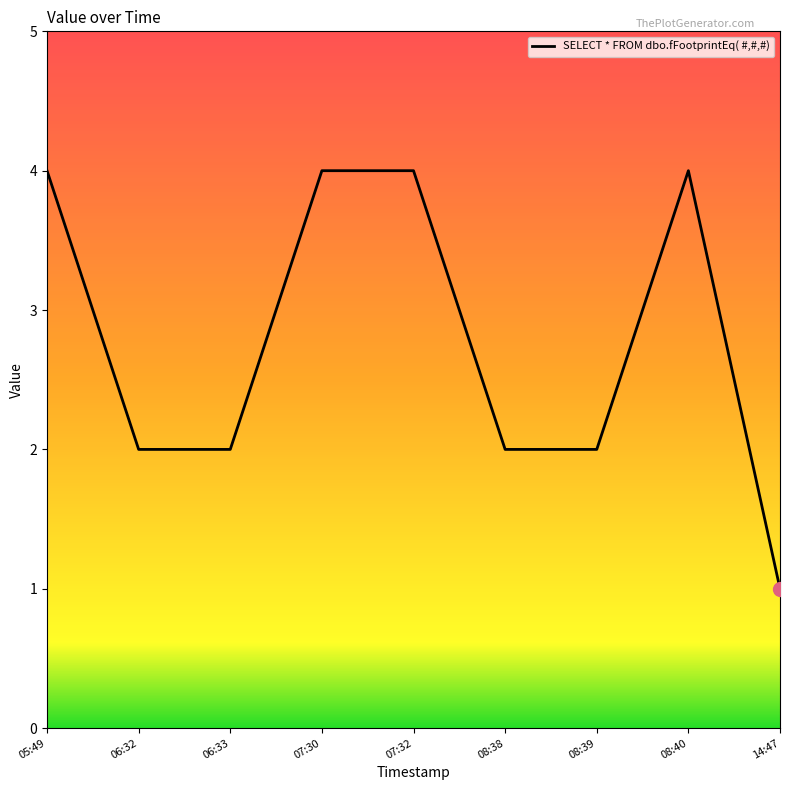

The value at 05:49 is 4. True or false?

True